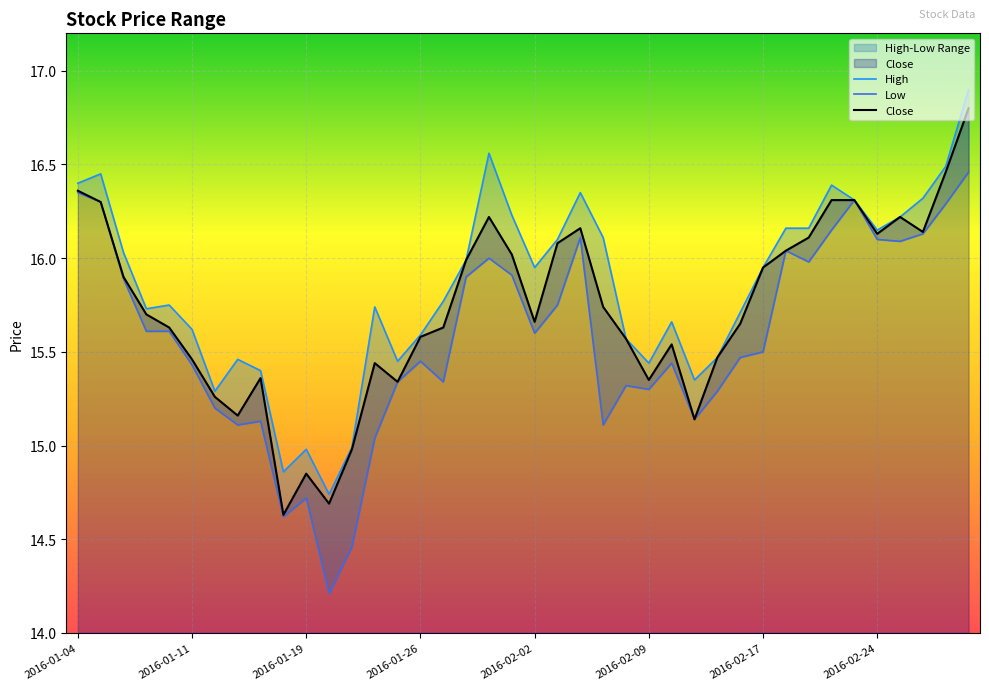

True or false: Low has a value of 15.6 at 2016-01-08.

True